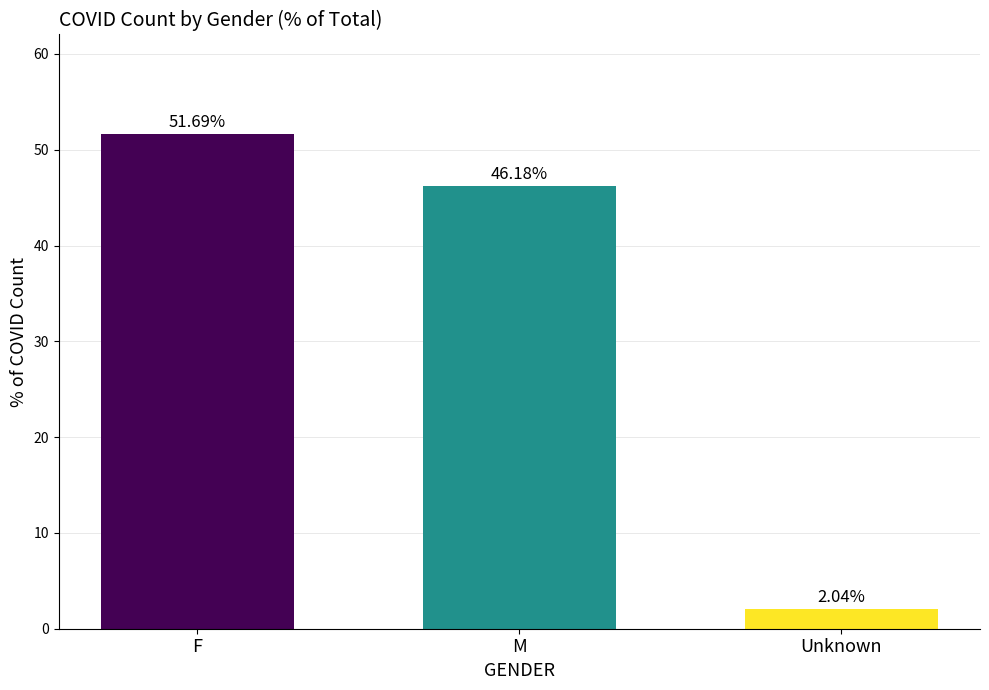

What is the difference between the values at F and M?

5.5